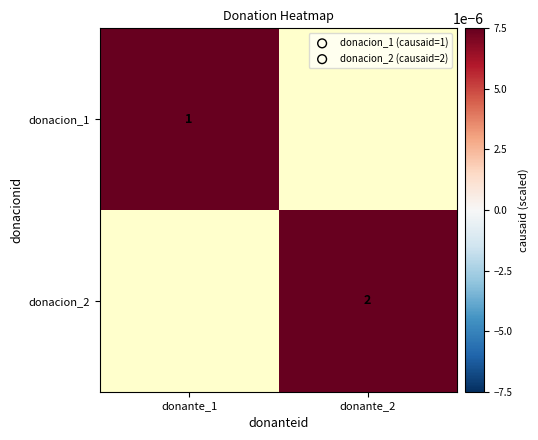

What is the greatest value displayed?

2.0